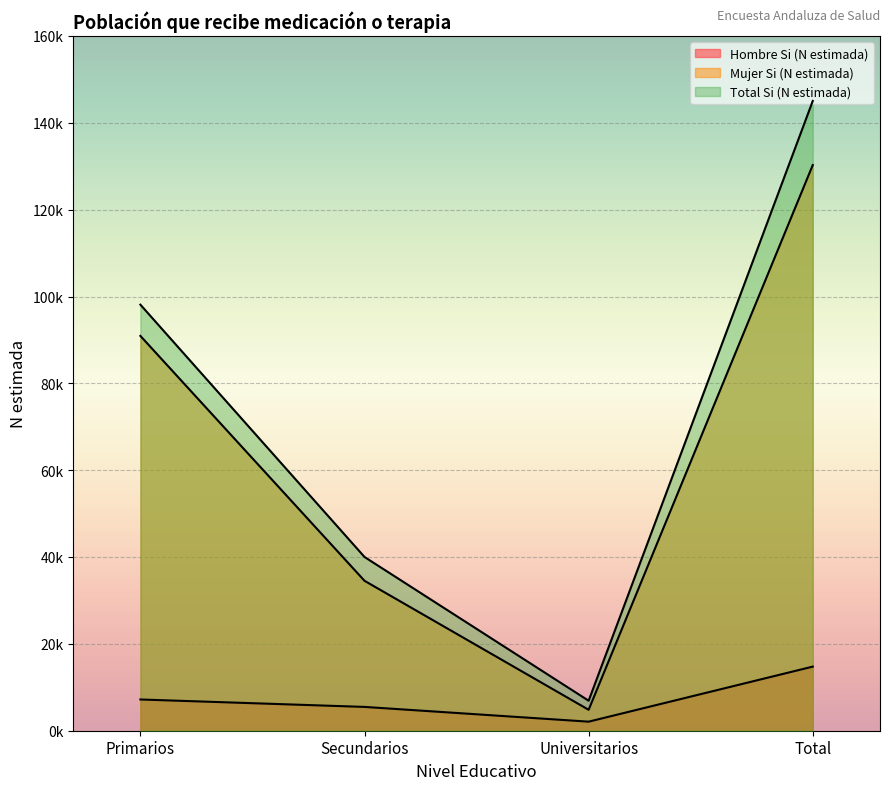

How many values in the Mujer Si (N estimada) series exceed 90931?

1